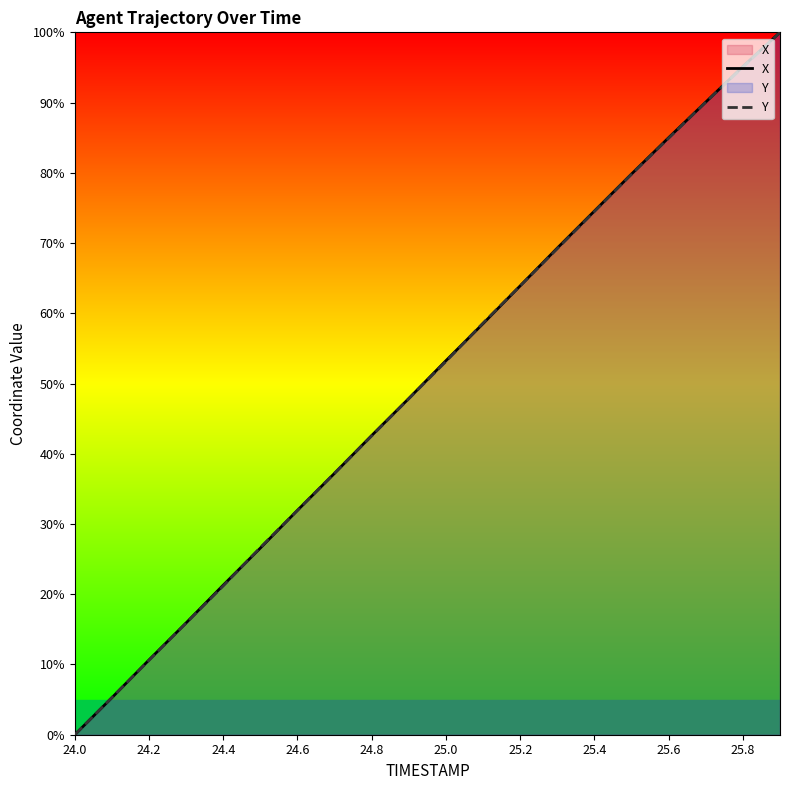

How many times do Y and X cross each other?

7